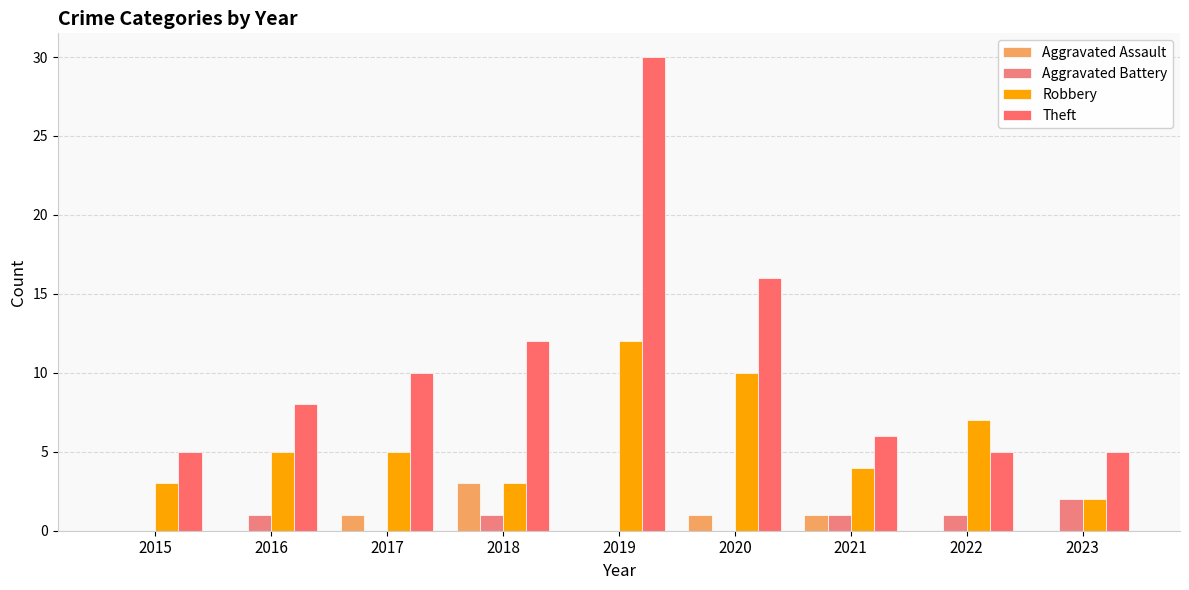

How many distinct data groups are displayed?

4